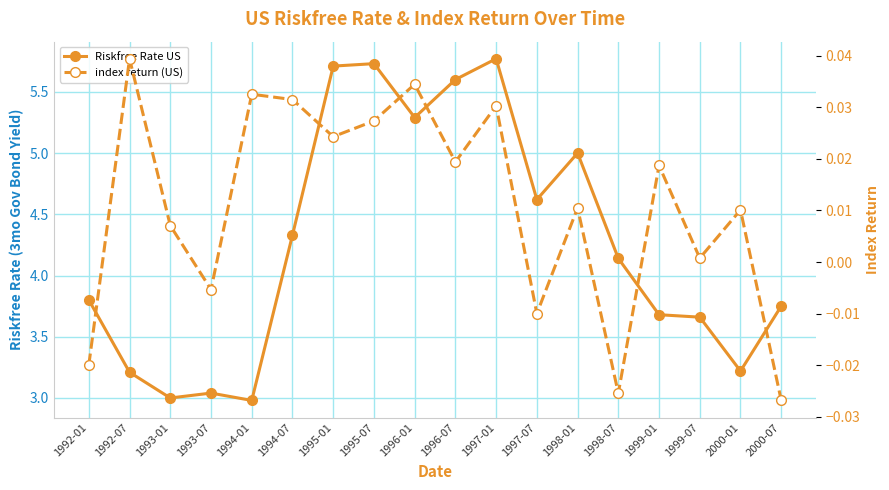

What is the highest value of the Riskfree Rate US series?

5.8